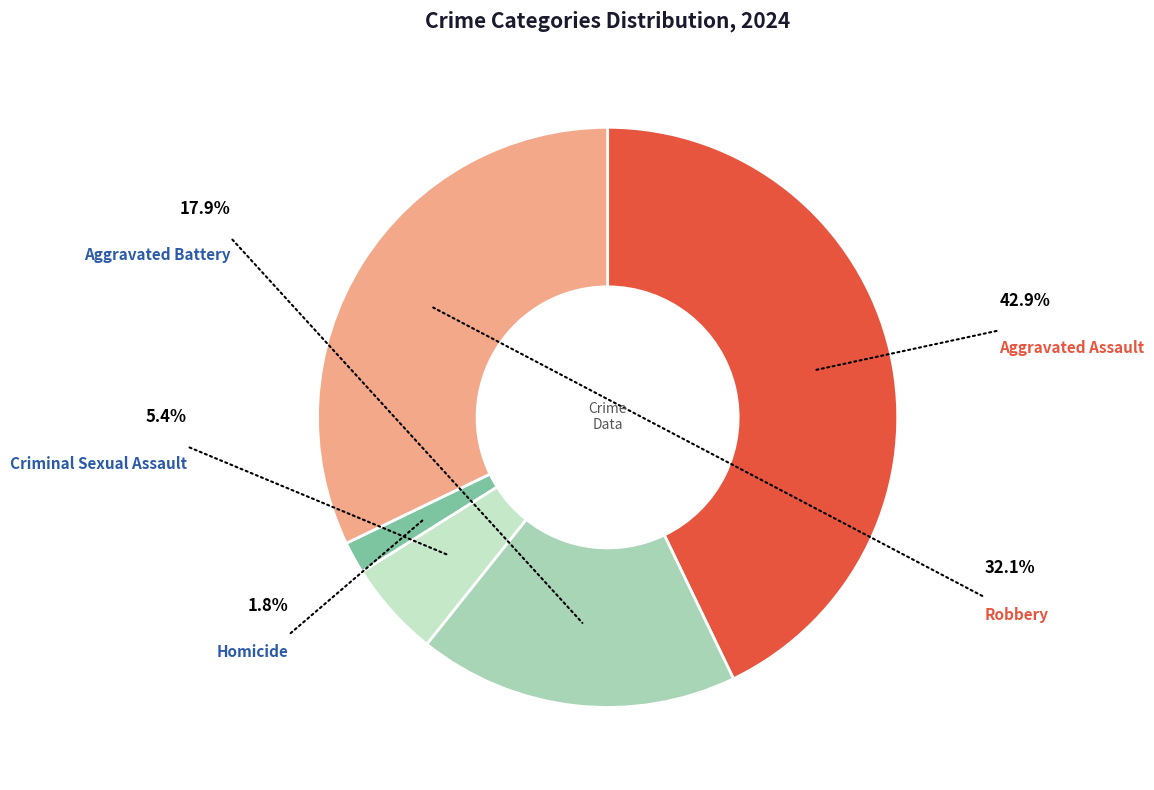

How many segments does this pie chart have?

5